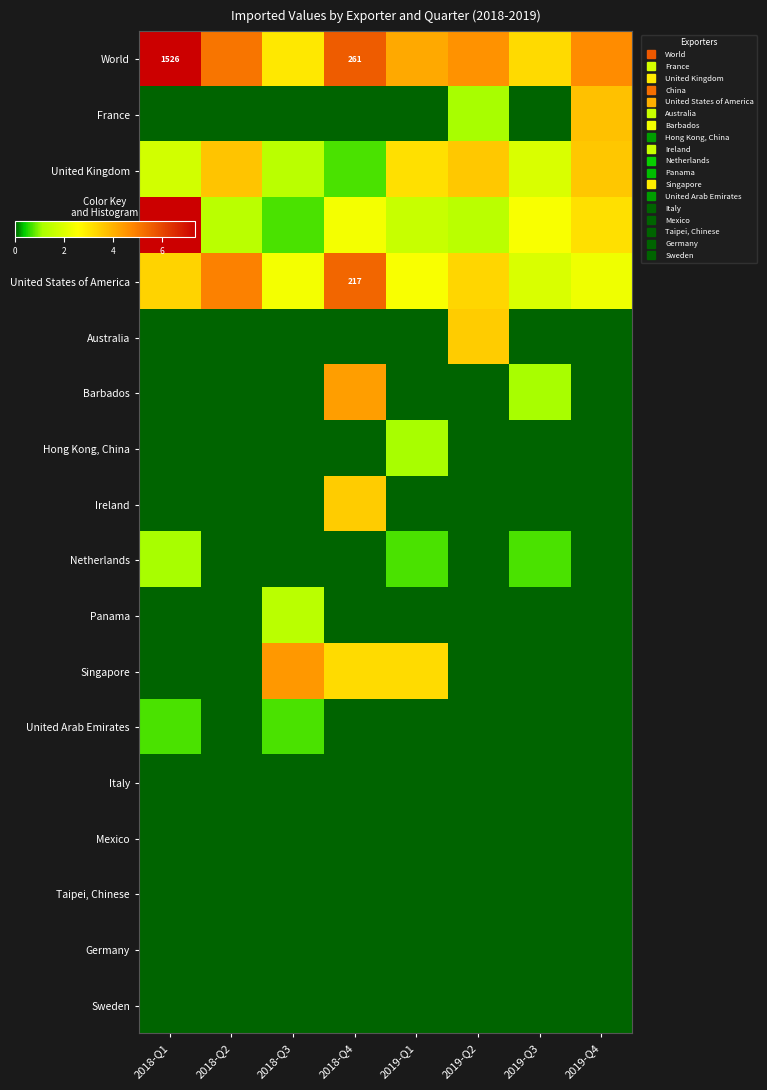

The Sweden series shows 0.0 at 2018-Q1. True or false?

True